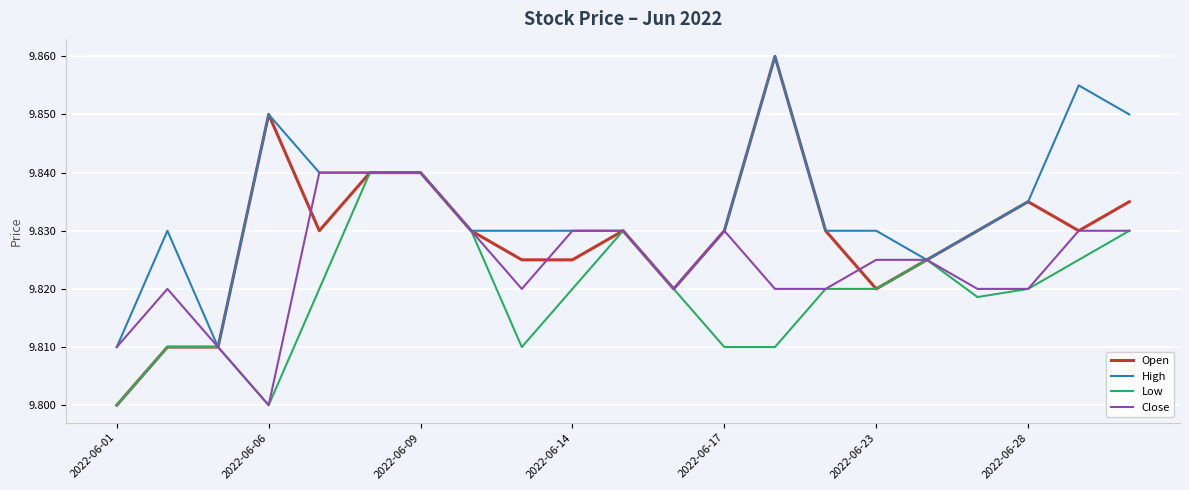

Which series has the largest total across all categories?

High